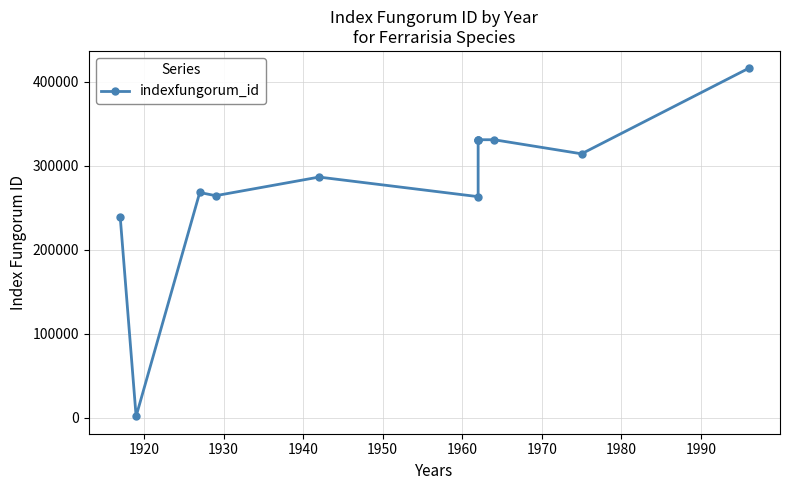

How many data points are less than 314113?

6